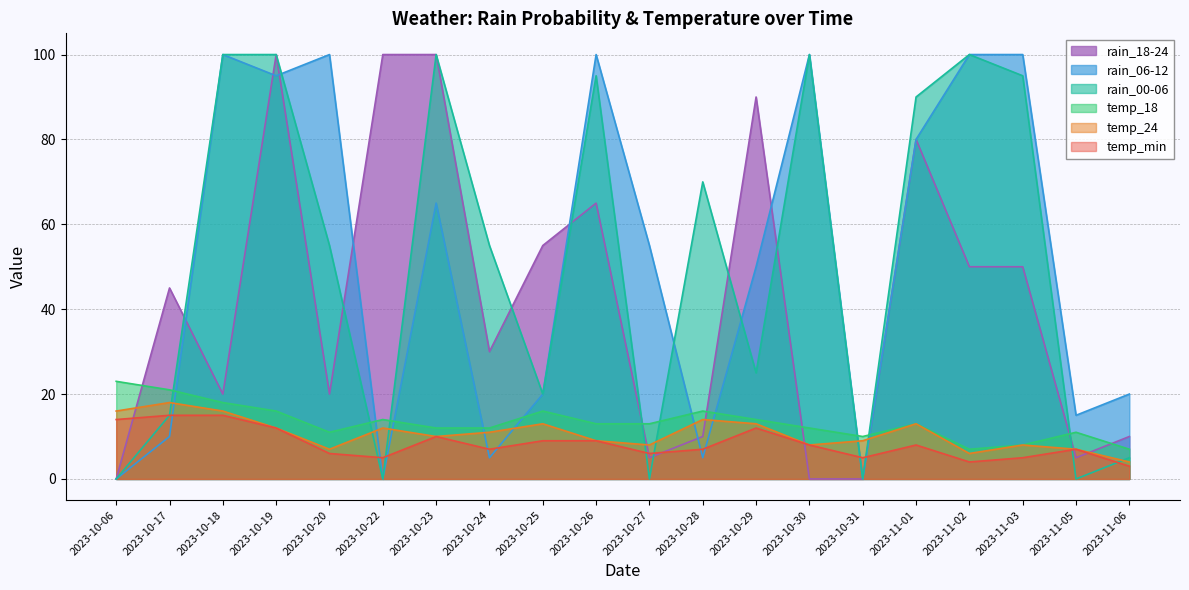

Between 2023-10-19 and 2023-11-02, which is larger?

2023-10-19